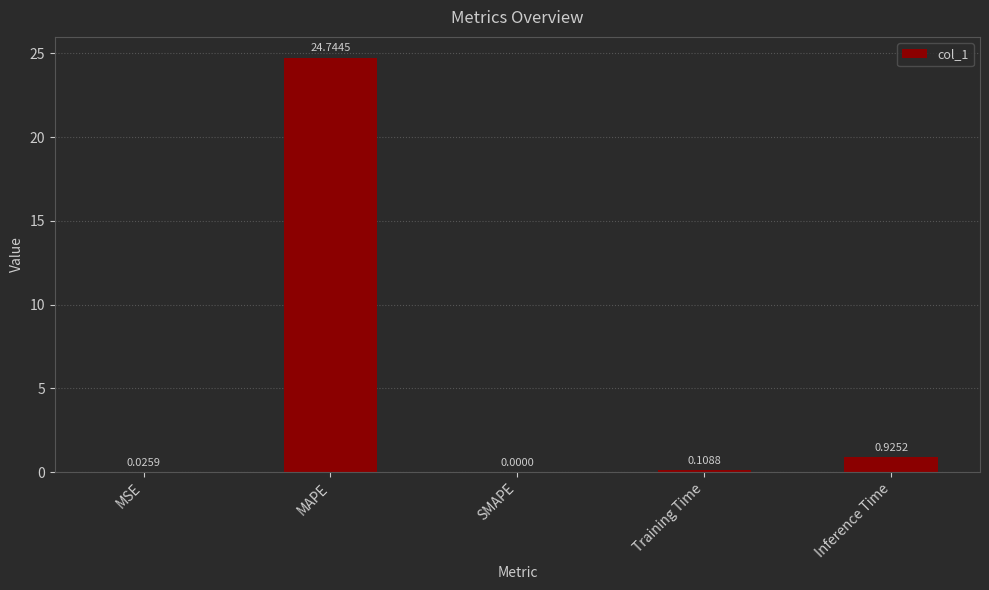

At which category does the chart reach its peak across all series?

MAPE